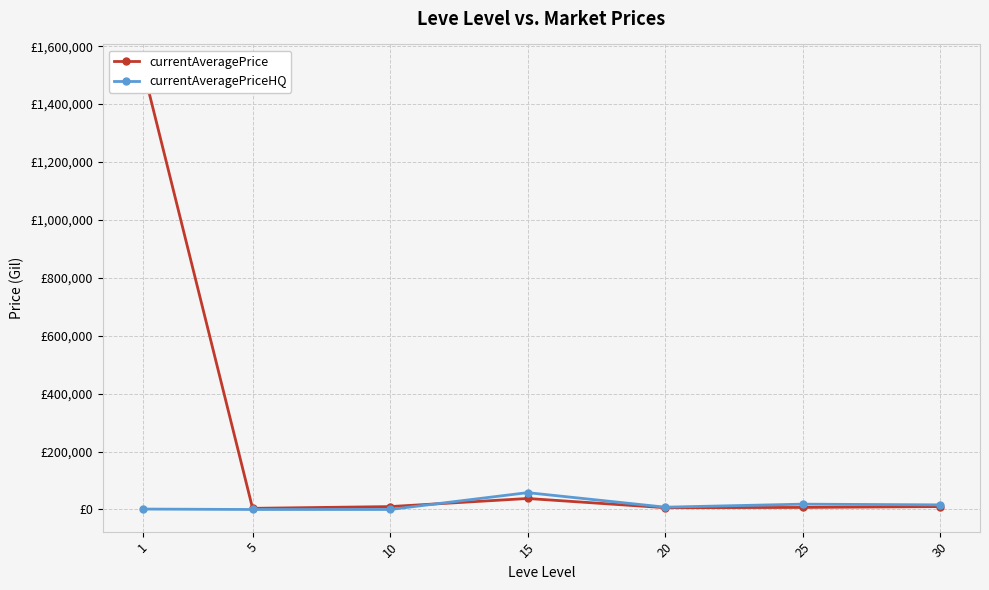

True or false: currentAveragePrice has more than 1 points higher than both neighbors.

False